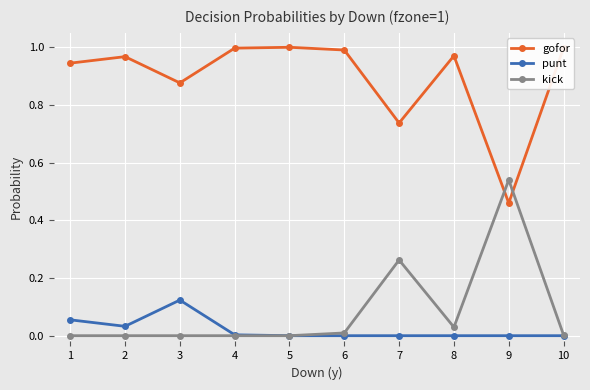

Which series has the largest total across all categories?

gofor